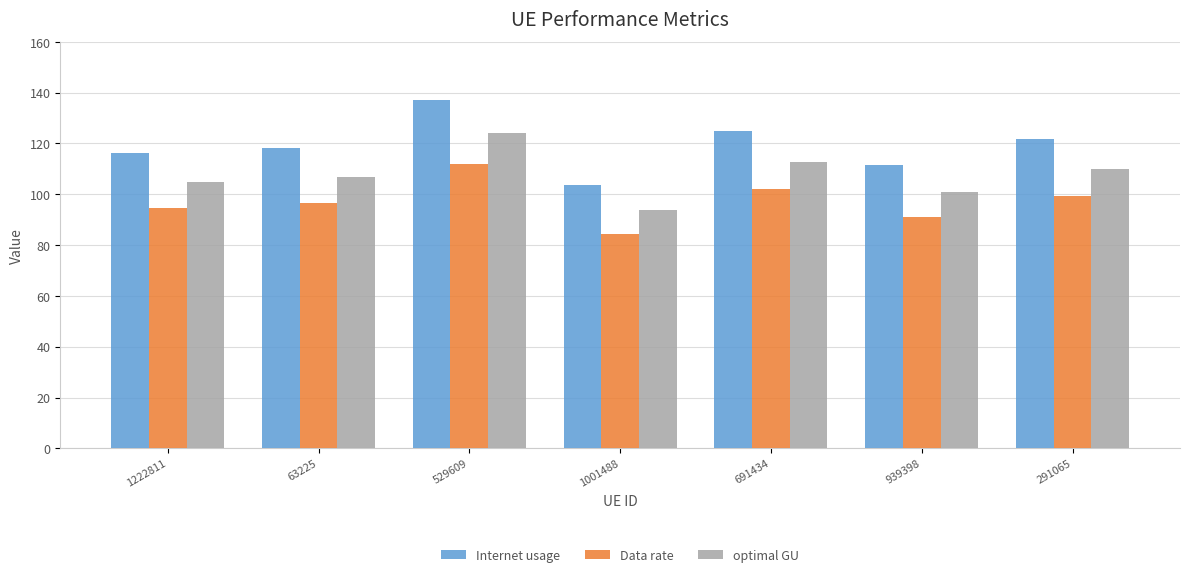

Which series has the largest range (max minus min)?

Internet usage